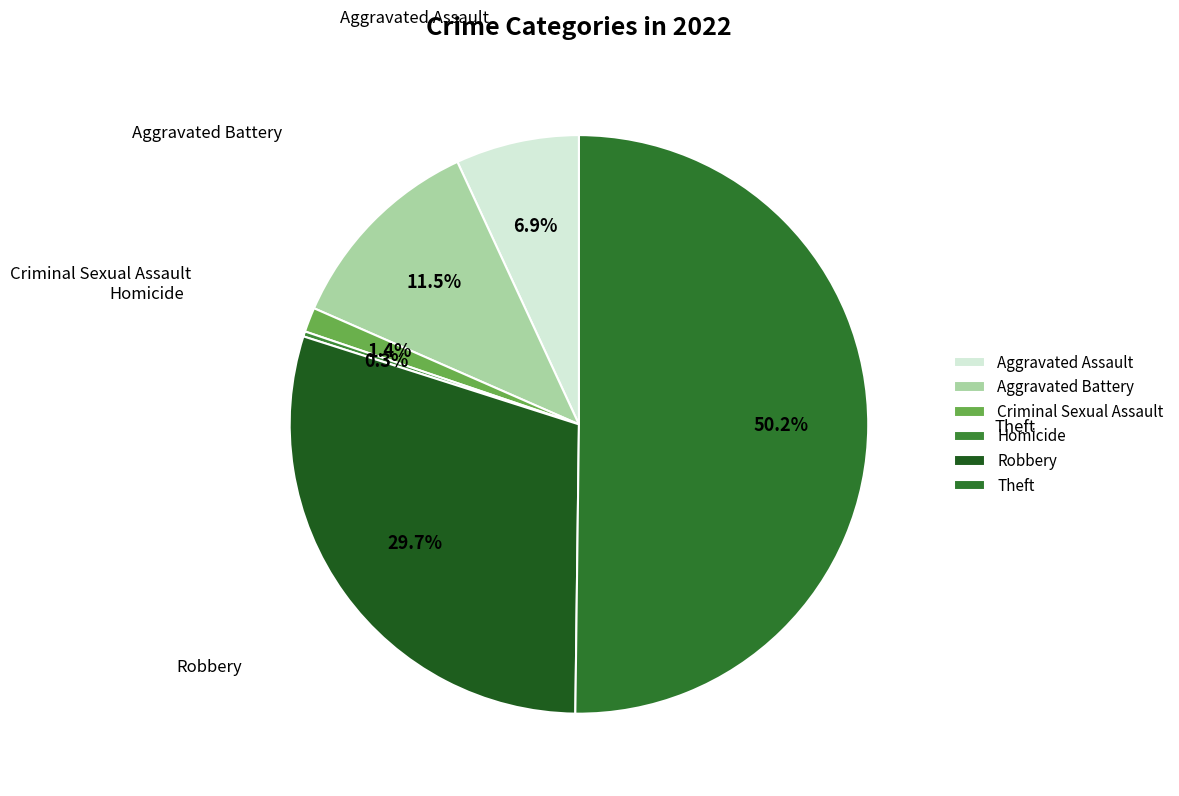

How many slices are in this pie chart?

6